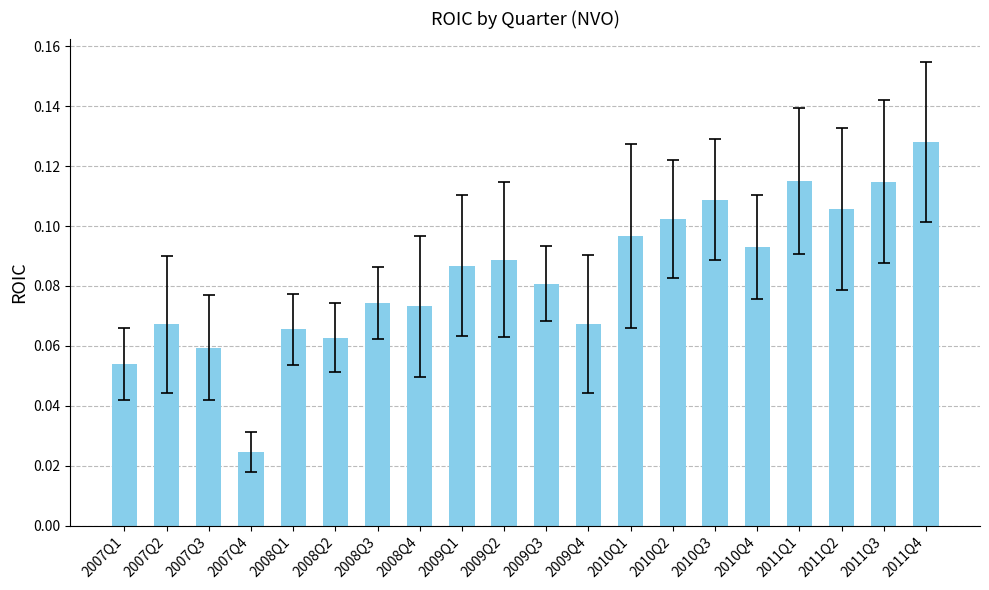

What is the sum of all values?

1.7